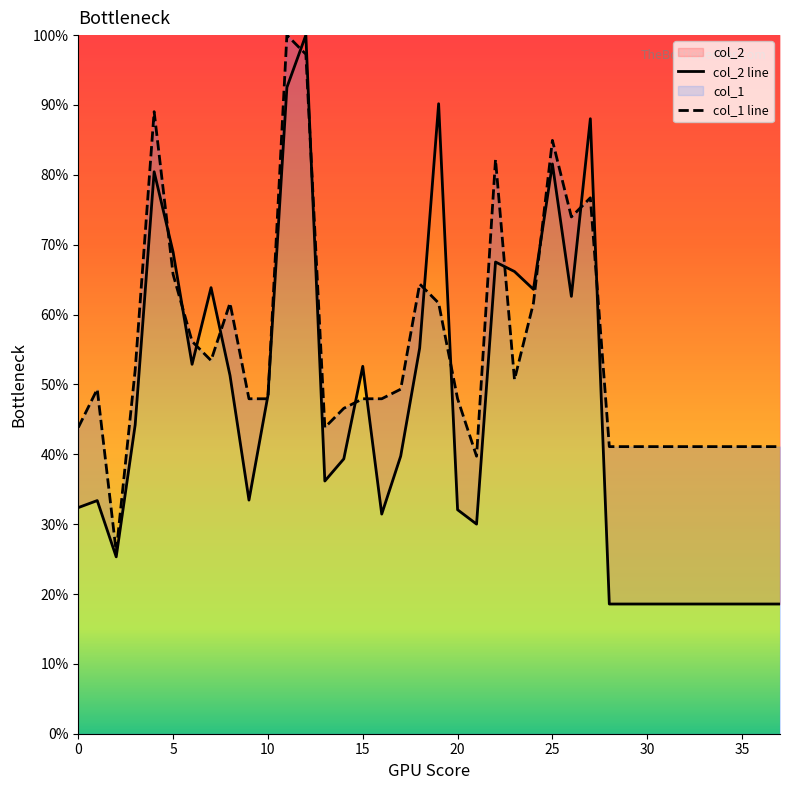

The col_2 series shows 12.9 at 37. True or false?

False